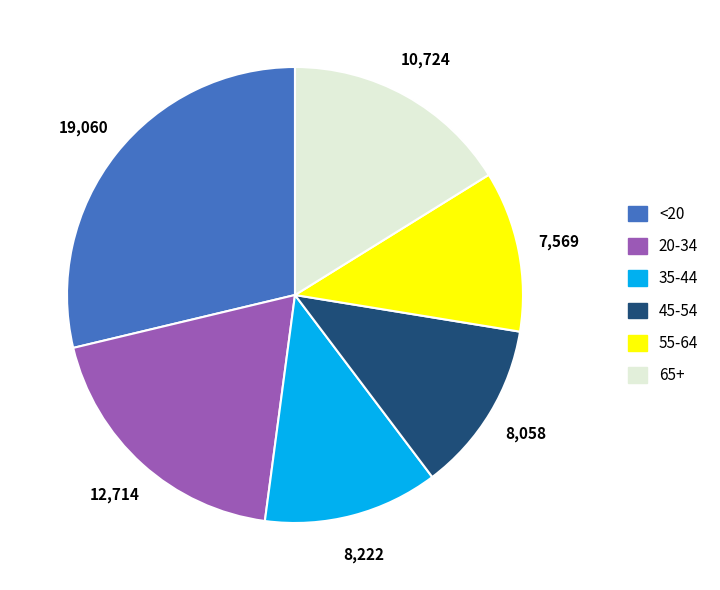

Count the number of slices in the pie.

6